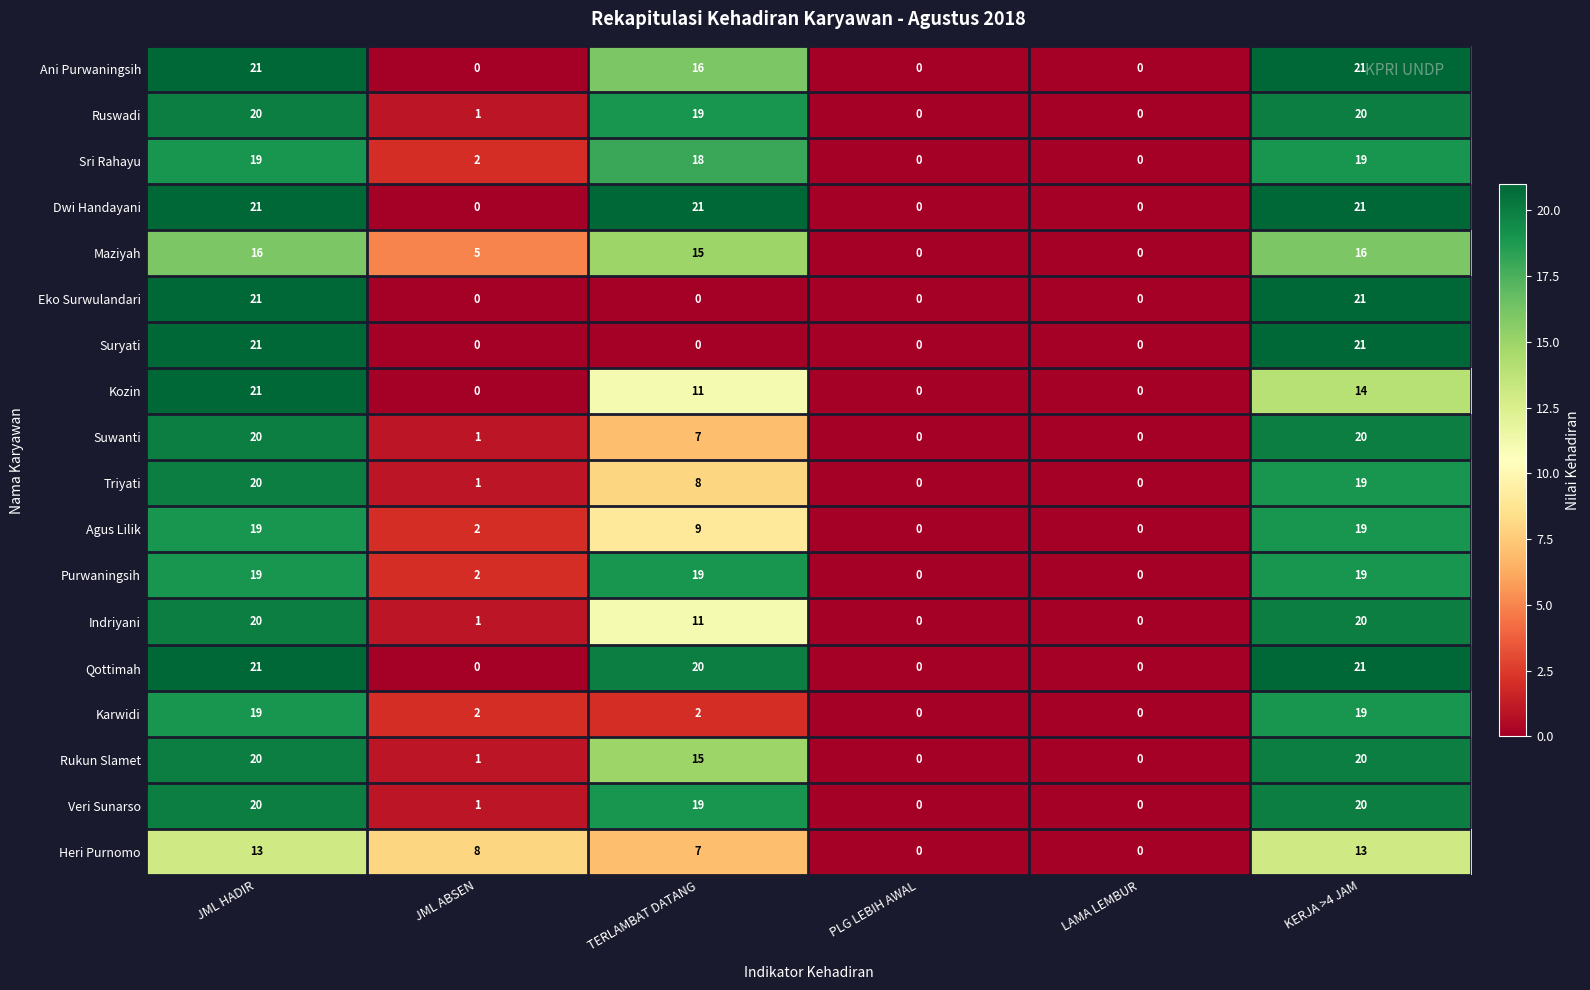

What is the difference between the highest and lowest values at JML ABSEN?

8